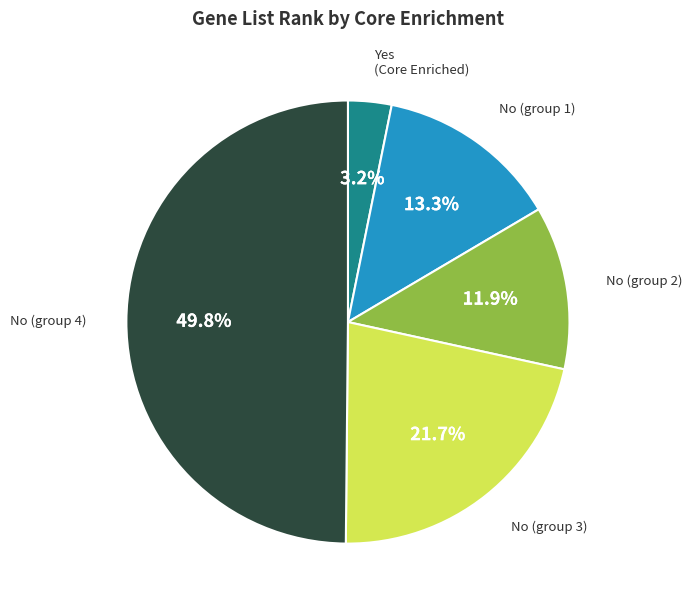

How many segments does this pie chart have?

5